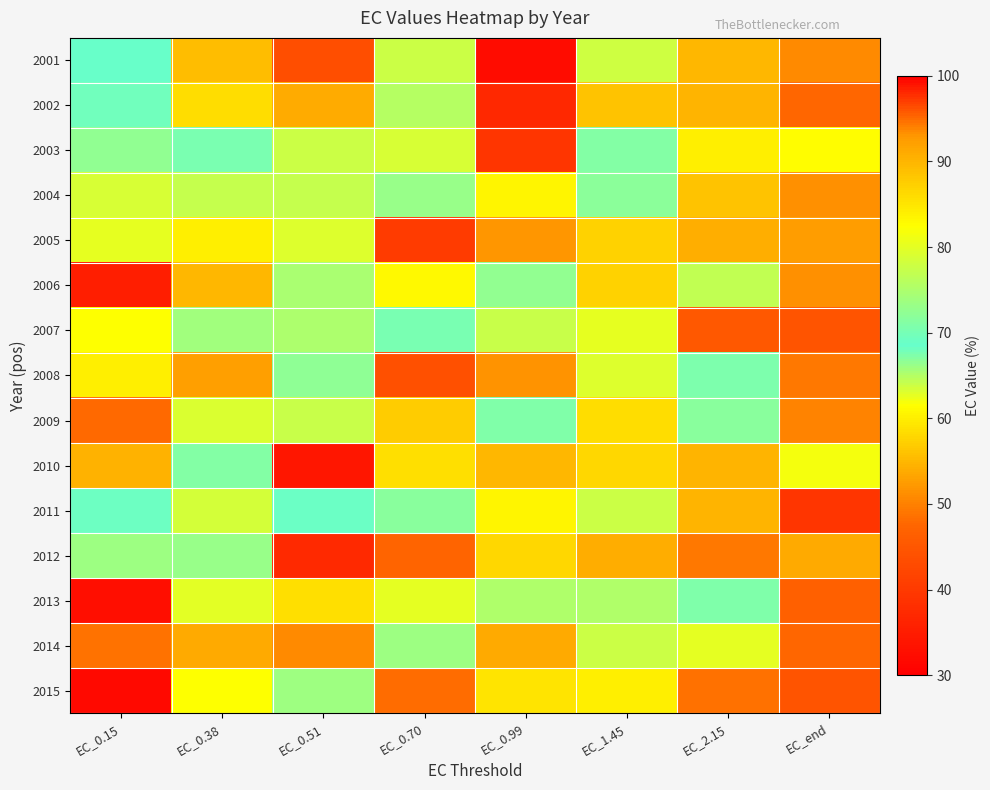

Reading left to right, extract all data points from this chart.

2001: EC_0.15=68.8	EC_0.38=89.1	EC_0.51=43.5	EC_0.70=77.6	EC_0.99=32.4	EC_1.45=78.1	EC_2.15=89.9	EC_end=93.6
2002: EC_0.15=69.6	EC_0.38=86.0	EC_0.51=53.9	EC_0.70=64.9	EC_0.99=37.0	EC_1.45=56.1	EC_2.15=90.0	EC_end=95.4
2003: EC_0.15=66.6	EC_0.38=70.2	EC_0.51=77.7	EC_0.70=78.8	EC_0.99=97.4	EC_1.45=71.1	EC_2.15=84.0	EC_end=82.5
2004: EC_0.15=78.8	EC_0.38=77.2	EC_0.51=77.2	EC_0.70=73.1	EC_0.99=83.4	EC_1.45=66.6	EC_2.15=56.1	EC_end=93.3
2005: EC_0.15=80.2	EC_0.38=83.9	EC_0.51=79.5	EC_0.70=40.3	EC_0.99=93.1	EC_1.45=87.1	EC_2.15=54.1	EC_end=92.5
2006: EC_0.15=35.3	EC_0.38=89.8	EC_0.51=74.8	EC_0.70=61.0	EC_0.99=72.5	EC_1.45=87.0	EC_2.15=64.3	EC_end=93.2
2007: EC_0.15=82.4	EC_0.38=73.8	EC_0.51=74.9	EC_0.70=67.5	EC_0.99=77.5	EC_1.45=80.2	EC_2.15=45.2	EC_end=96.1
2008: EC_0.15=83.9	EC_0.38=52.9	EC_0.51=72.3	EC_0.70=43.9	EC_0.99=51.7	EC_1.45=79.3	EC_2.15=70.5	EC_end=94.4
2009: EC_0.15=48.0	EC_0.38=79.2	EC_0.51=77.3	EC_0.70=56.8	EC_0.99=70.8	EC_1.45=85.9	EC_2.15=71.7	EC_end=93.8
2010: EC_0.15=90.2	EC_0.38=71.0	EC_0.51=34.0	EC_0.70=85.5	EC_0.99=89.7	EC_1.45=86.6	EC_2.15=90.0	EC_end=81.6
2011: EC_0.15=68.1	EC_0.38=63.5	EC_0.51=69.0	EC_0.70=71.6	EC_0.99=83.6	EC_1.45=77.7	EC_2.15=54.9	EC_end=97.3
2012: EC_0.15=66.0	EC_0.38=72.9	EC_0.51=37.2	EC_0.70=47.3	EC_0.99=86.6	EC_1.45=90.9	EC_2.15=94.3	EC_end=91.1
2013: EC_0.15=32.7	EC_0.38=79.9	EC_0.51=85.8	EC_0.70=62.8	EC_0.99=65.2	EC_1.45=75.3	EC_2.15=67.3	EC_end=95.6
2014: EC_0.15=48.9	EC_0.38=91.2	EC_0.51=93.5	EC_0.70=66.0	EC_0.99=91.1	EC_1.45=77.8	EC_2.15=62.6	EC_end=95.2
2015: EC_0.15=31.8	EC_0.38=82.5	EC_0.51=73.6	EC_0.70=48.1	EC_0.99=59.1	EC_1.45=84.0	EC_2.15=94.6	EC_end=96.0